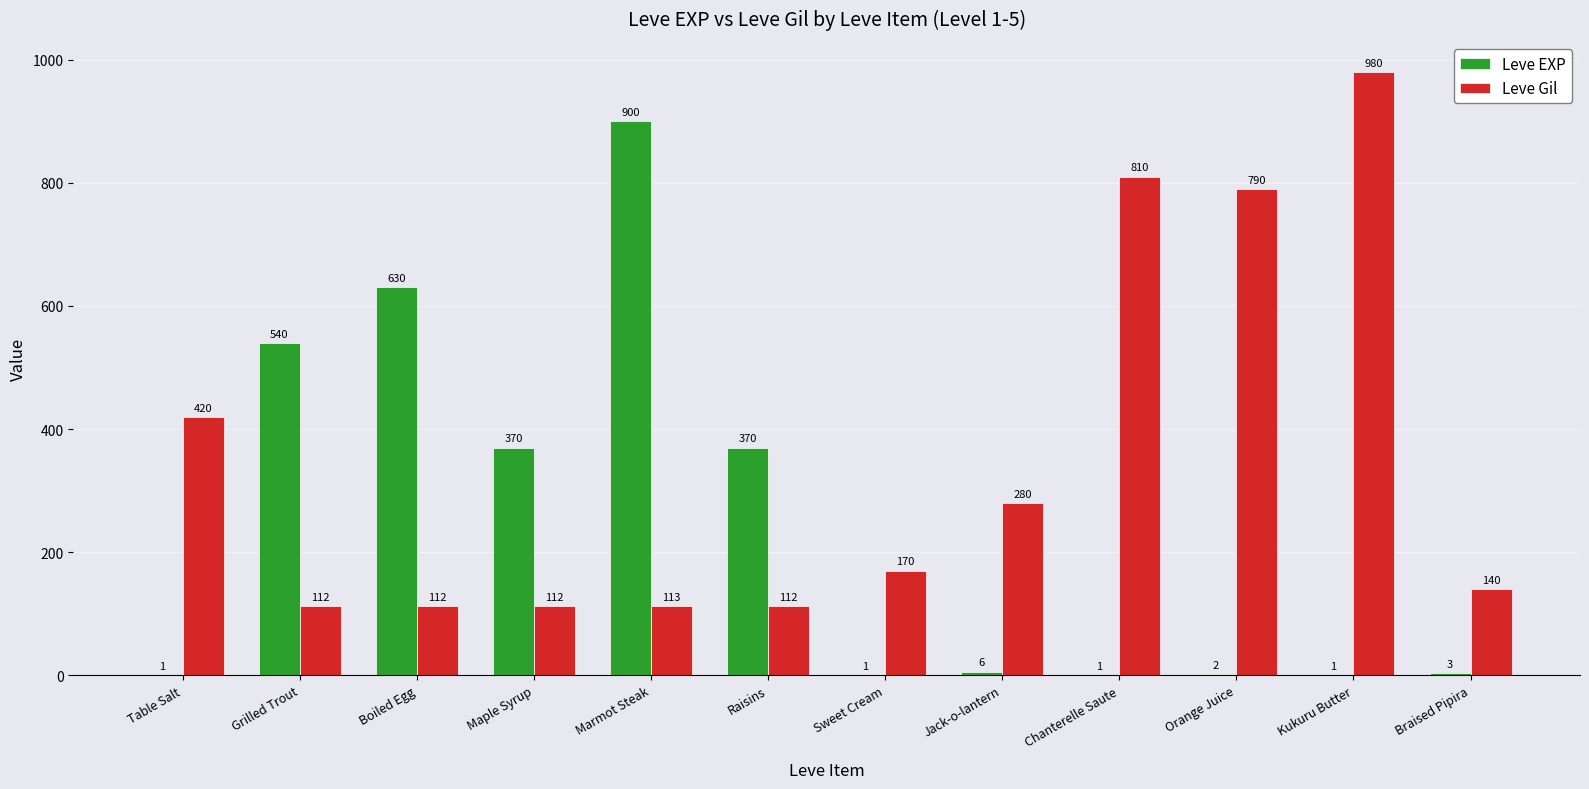

Which category has the highest value in the Leve Gil series?

Kukuru Butter